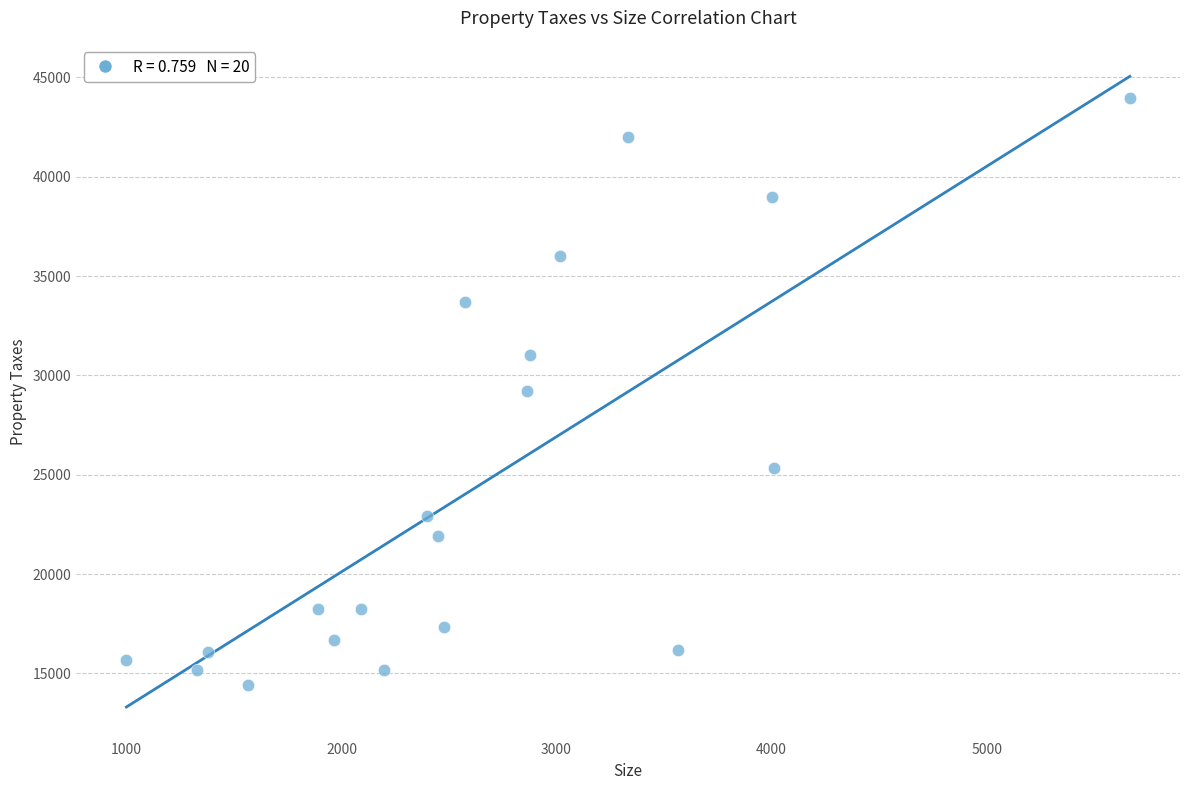

What is the range of X values (max minus min)?

4665